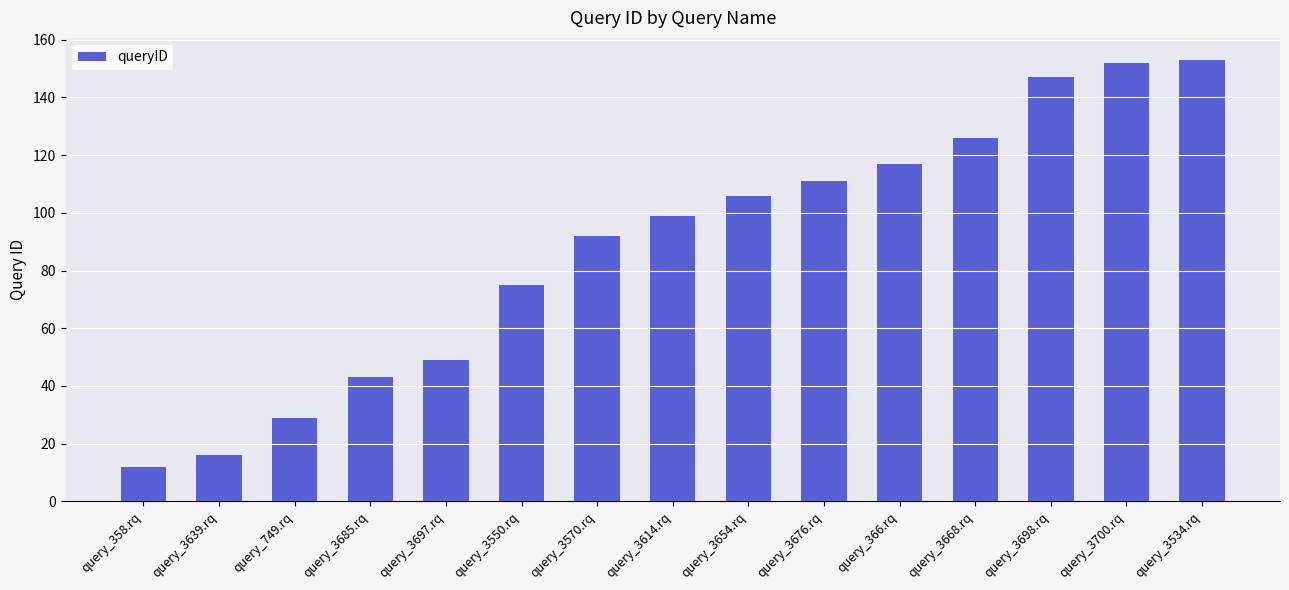

What is the value of the 7th bar from the left?

92